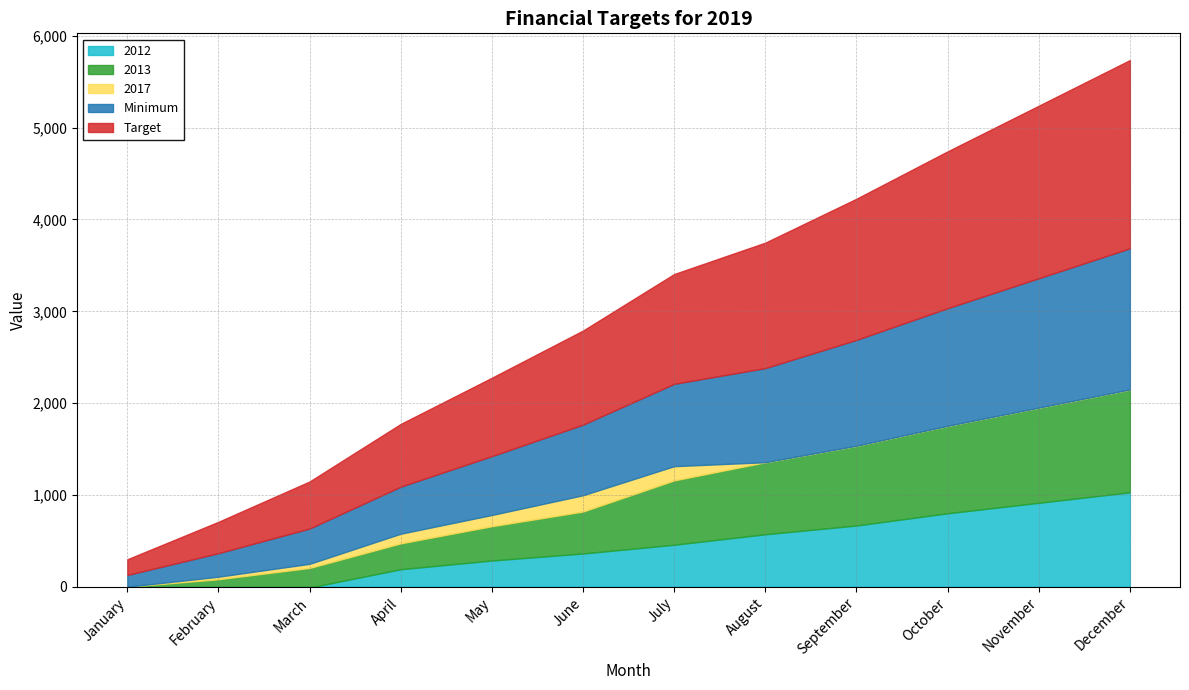

Where is the first local maximum for 2017?

June